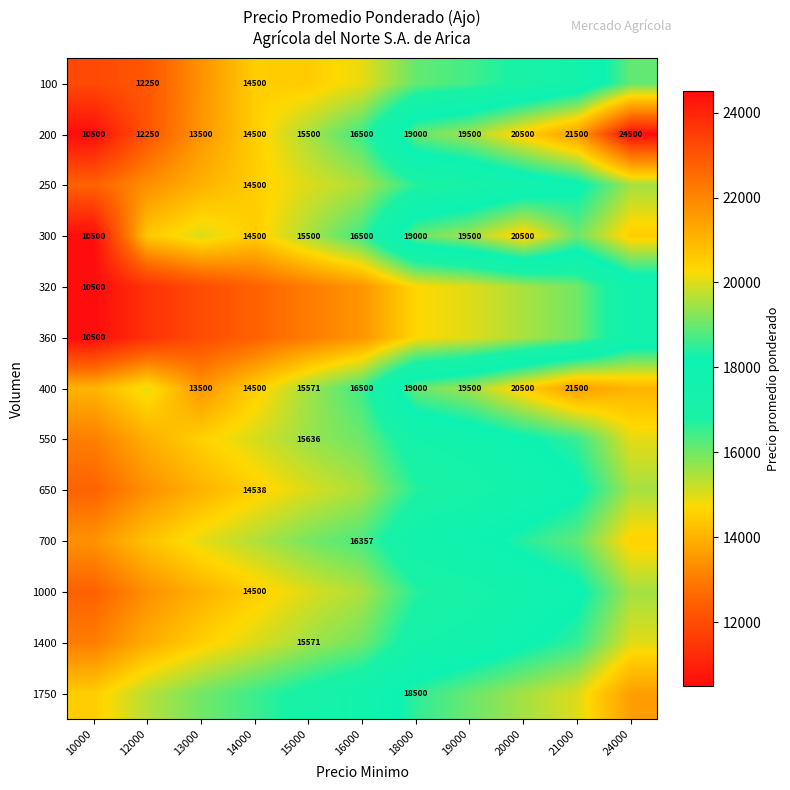

Read the 200 value at 18000.

19000.0